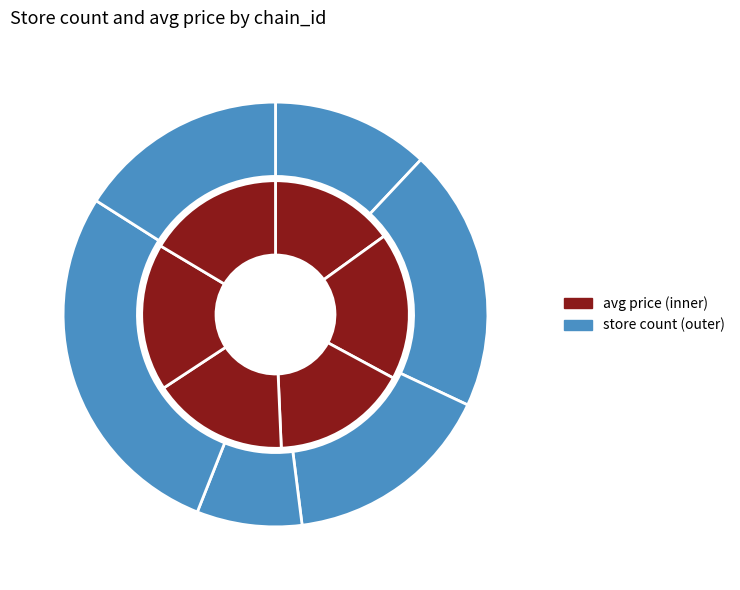

To the nearest percent, what is the difference between the largest and smallest slice percentages?

20%